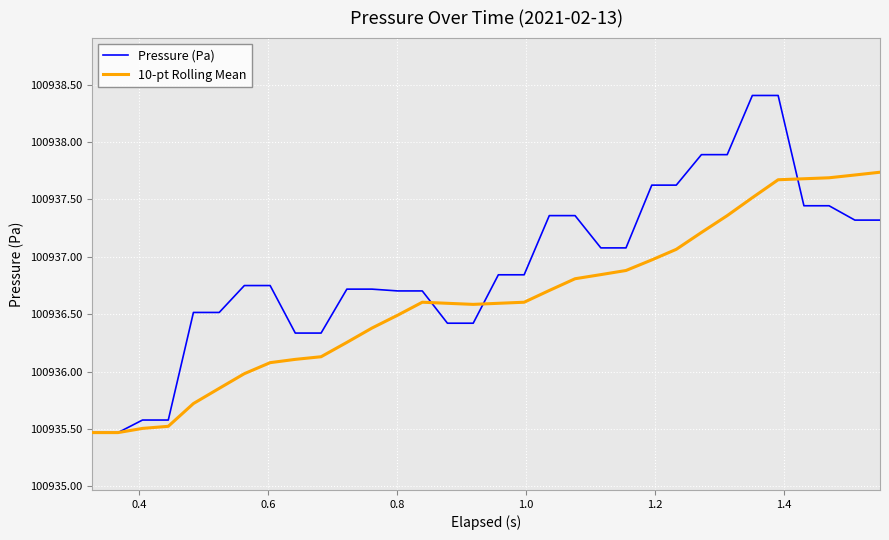

What is the greatest value displayed?

100938.4